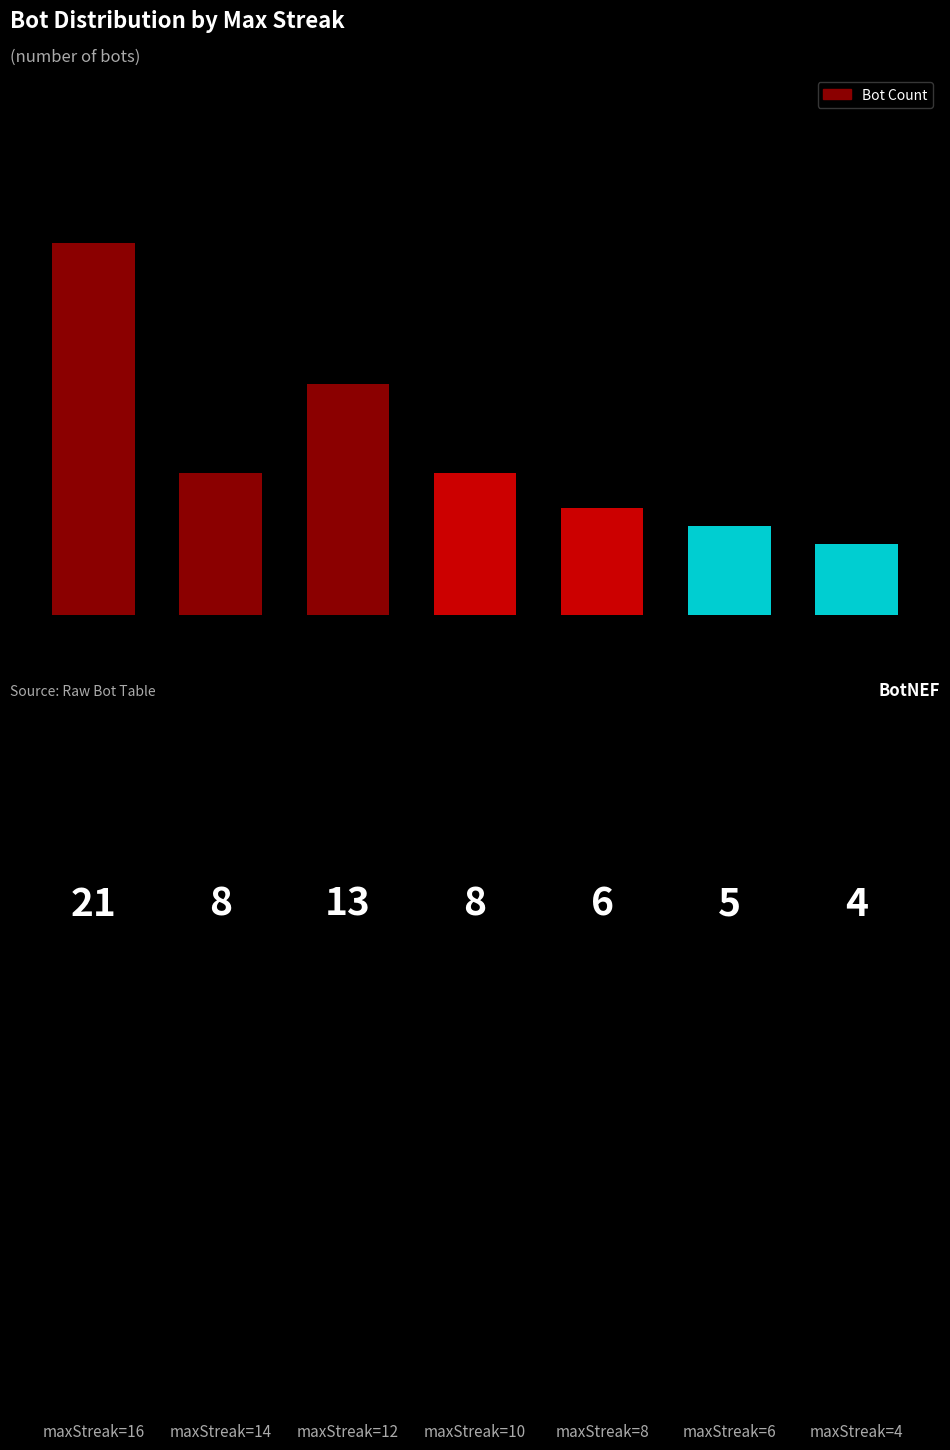

What is the maximum value shown in the chart?

21